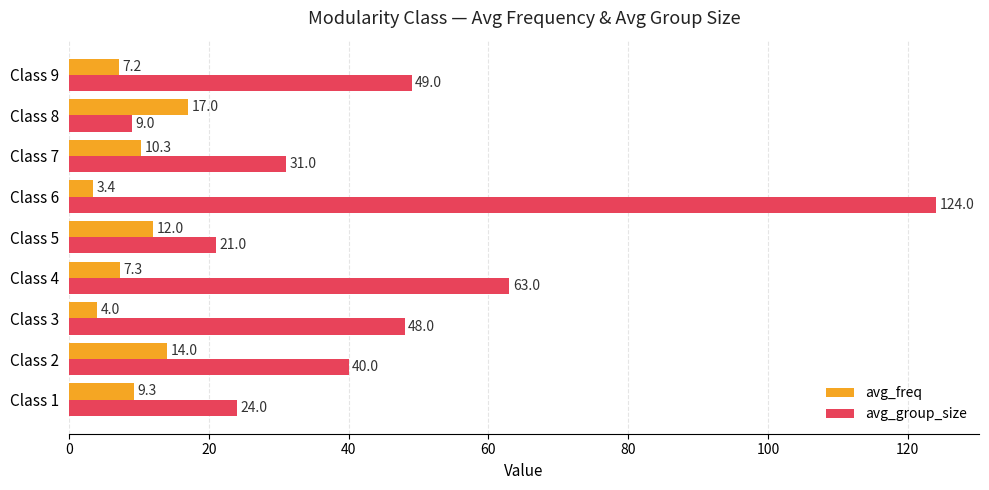

What is the difference between the highest and lowest values at Class 8?

8.0